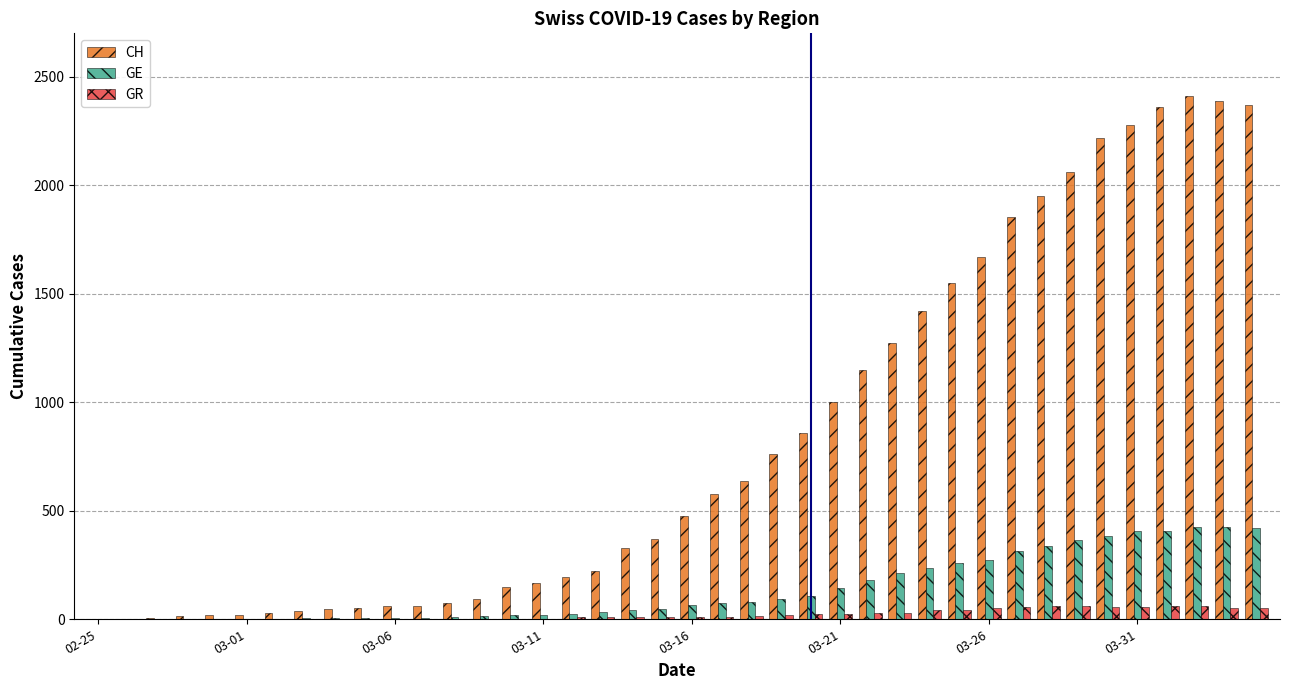

What is the sum of all GE values?

5450